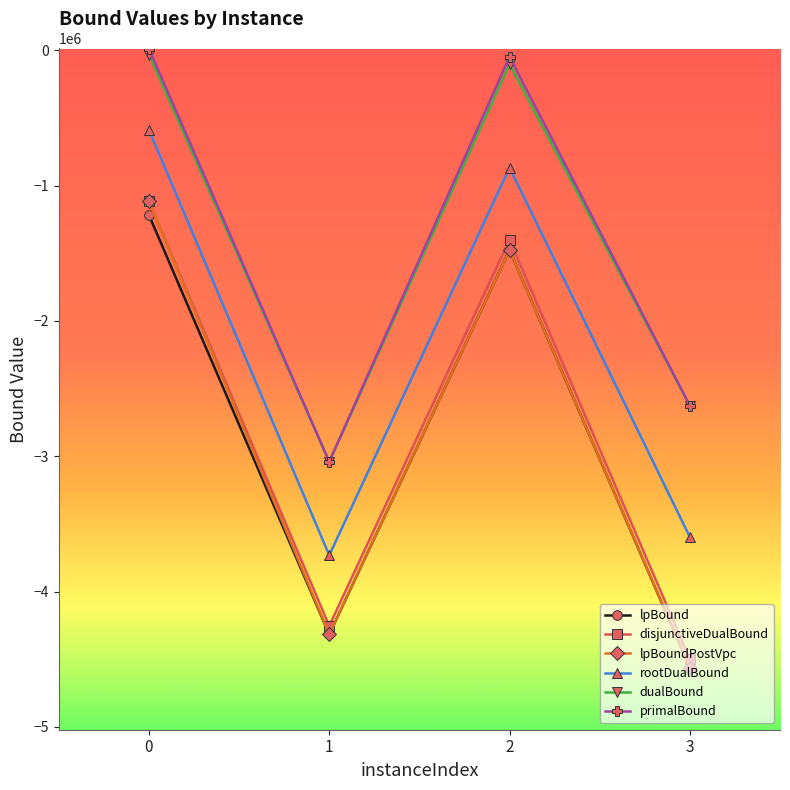

Between 0 and 1, which series saw the biggest shift?

lpBoundPostVpc